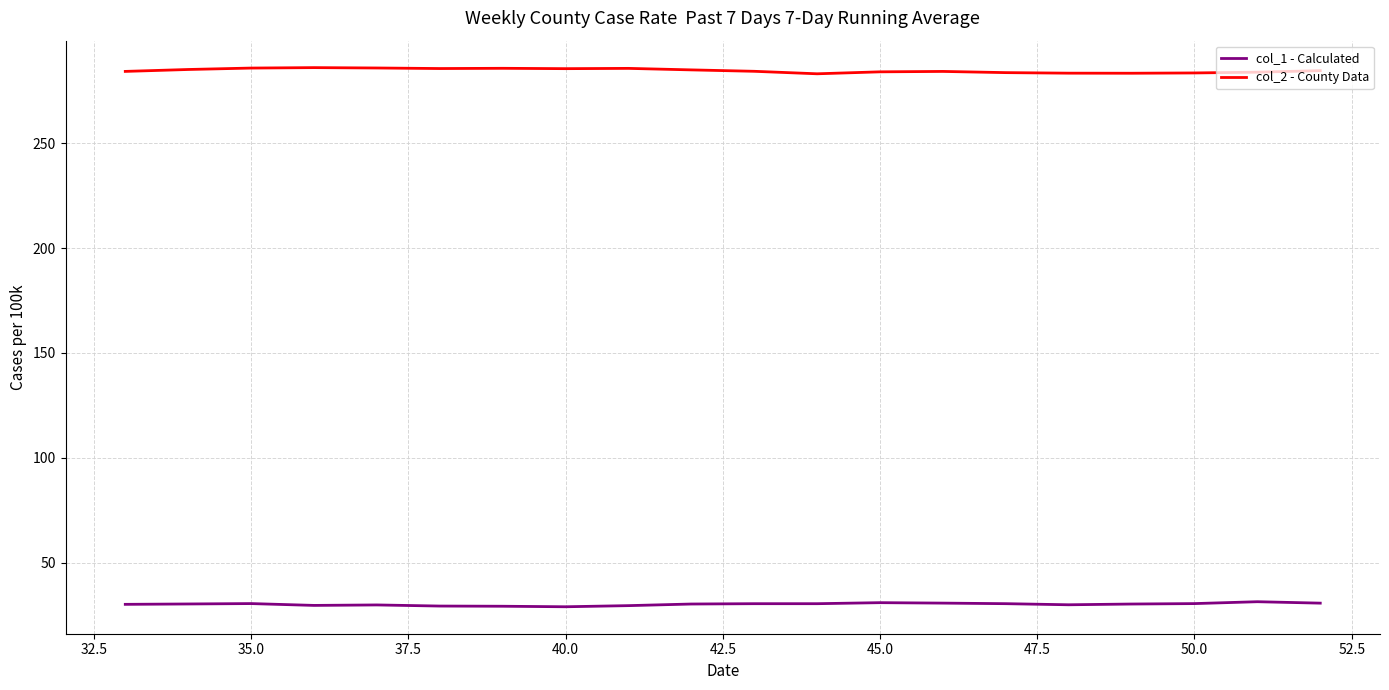

Rank the series by their maximum value, from highest to lowest.

col_2 - County Data, col_1 - Calculated